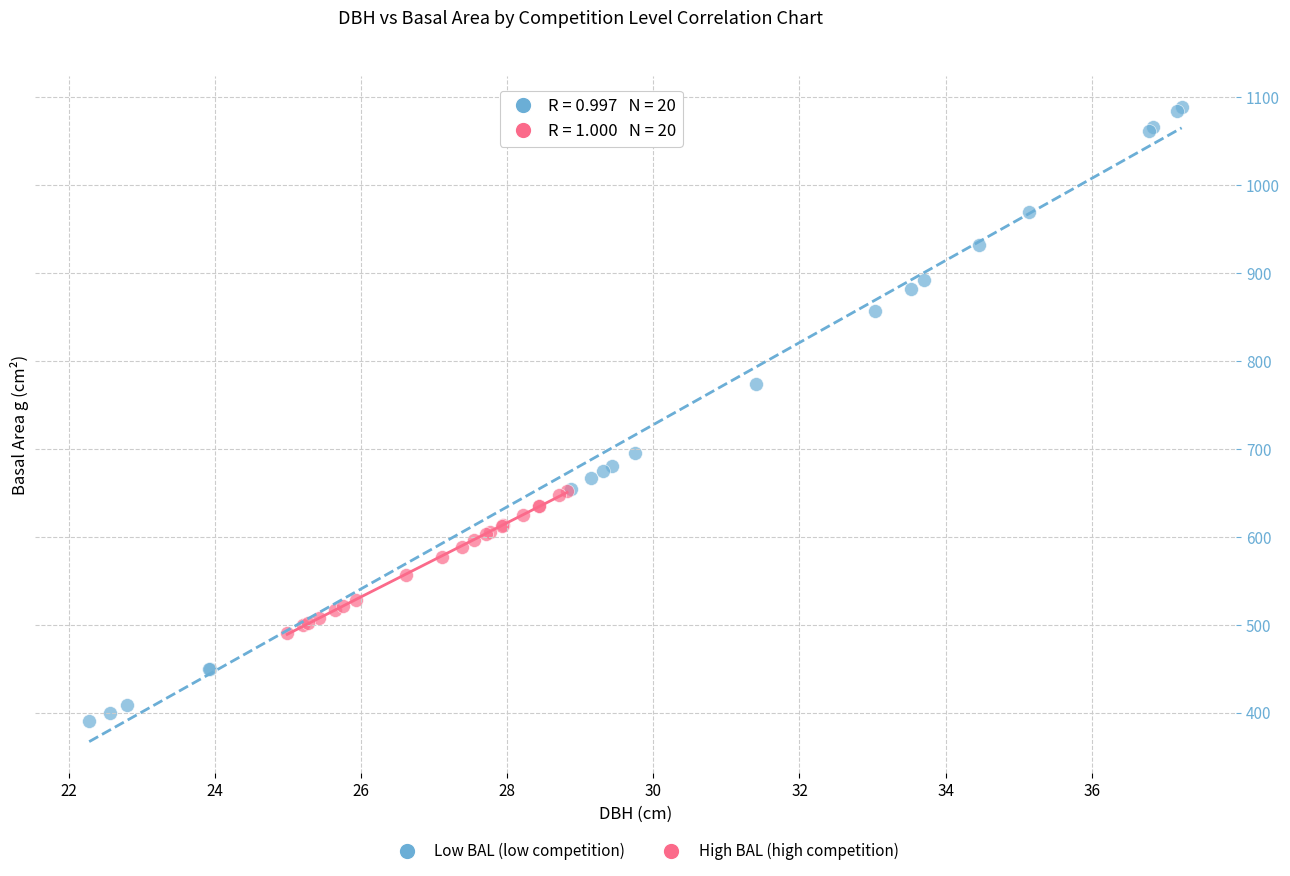

Which series reaches the minimum Y coordinate?

Low BAL (low competition)